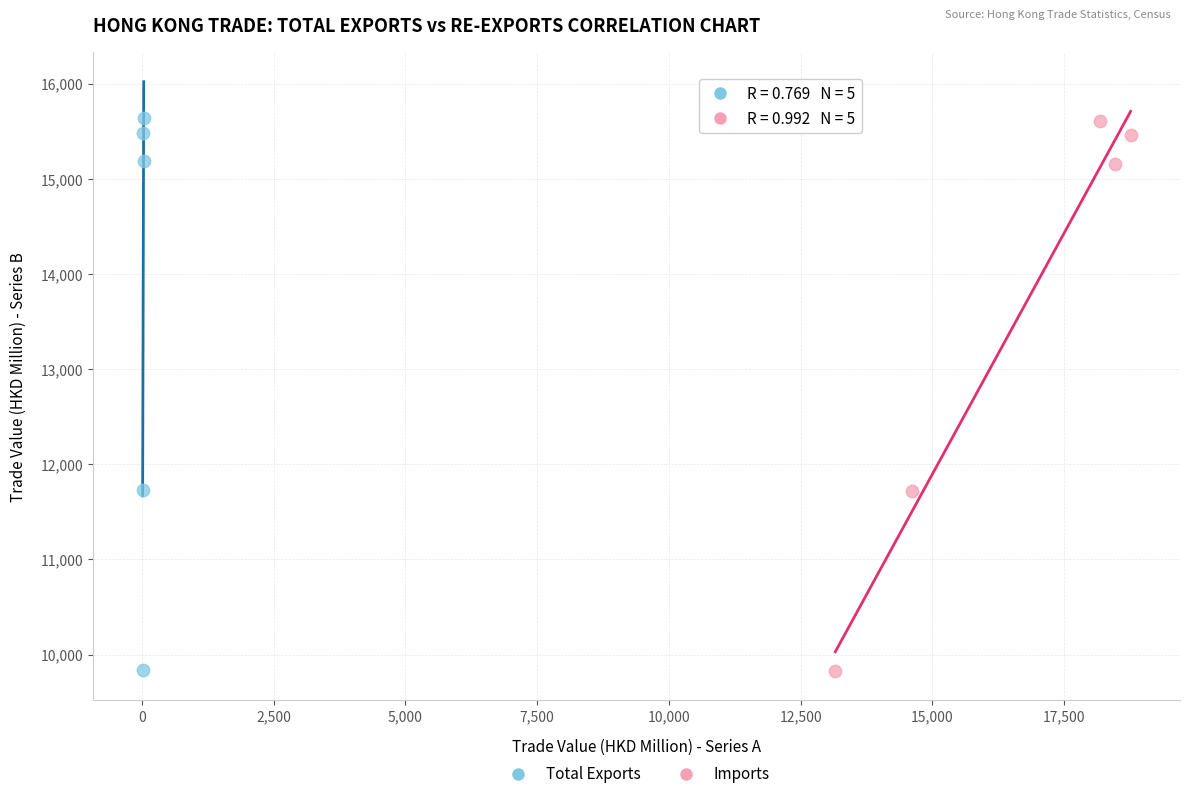

Which series has the largest Y range (max minus min)?

Total Exports